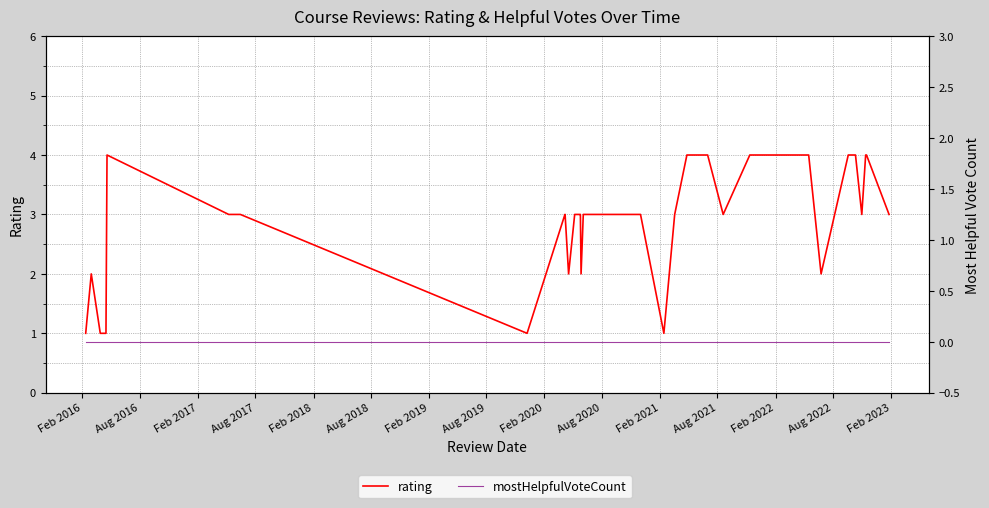

How many data points in rating are above 3?

13